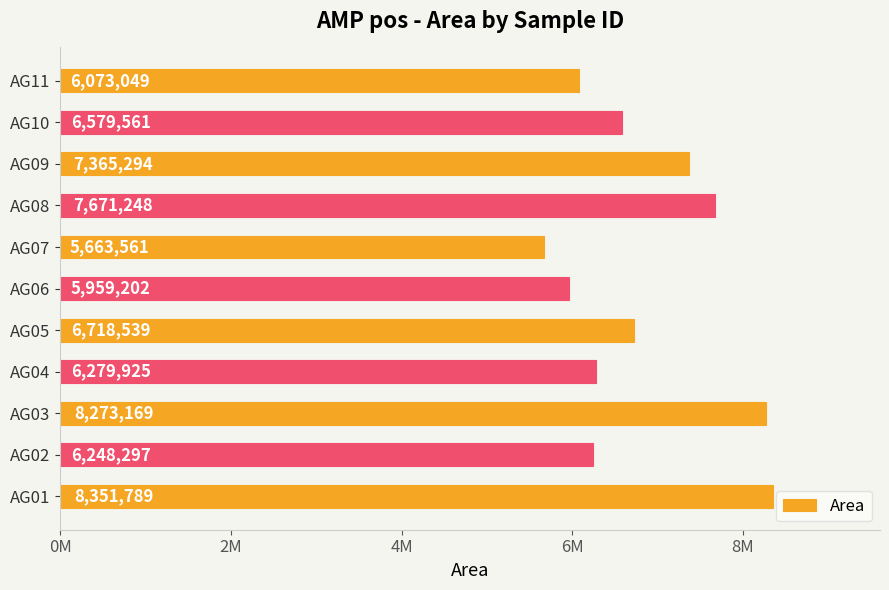

Rank the categories by value from highest to lowest.

AG01, AG03, AG08, AG09, AG05, AG10, AG04, AG02, AG11, AG06, AG07